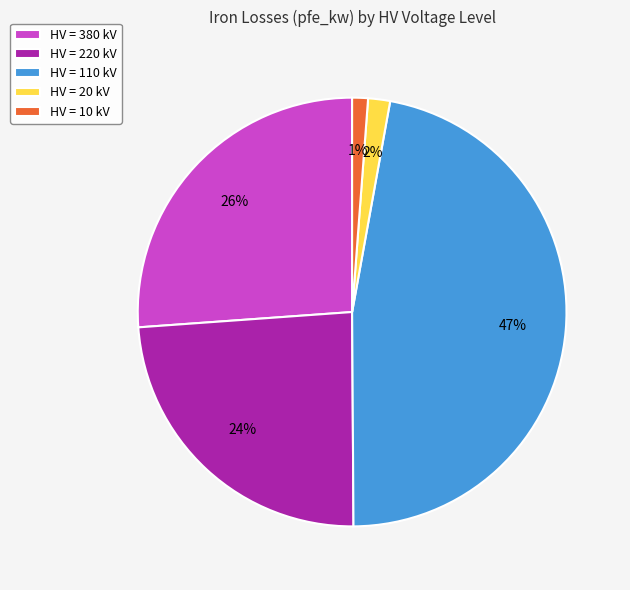

The HV = 10 kV slice represents 1% of the pie. True or false?

True